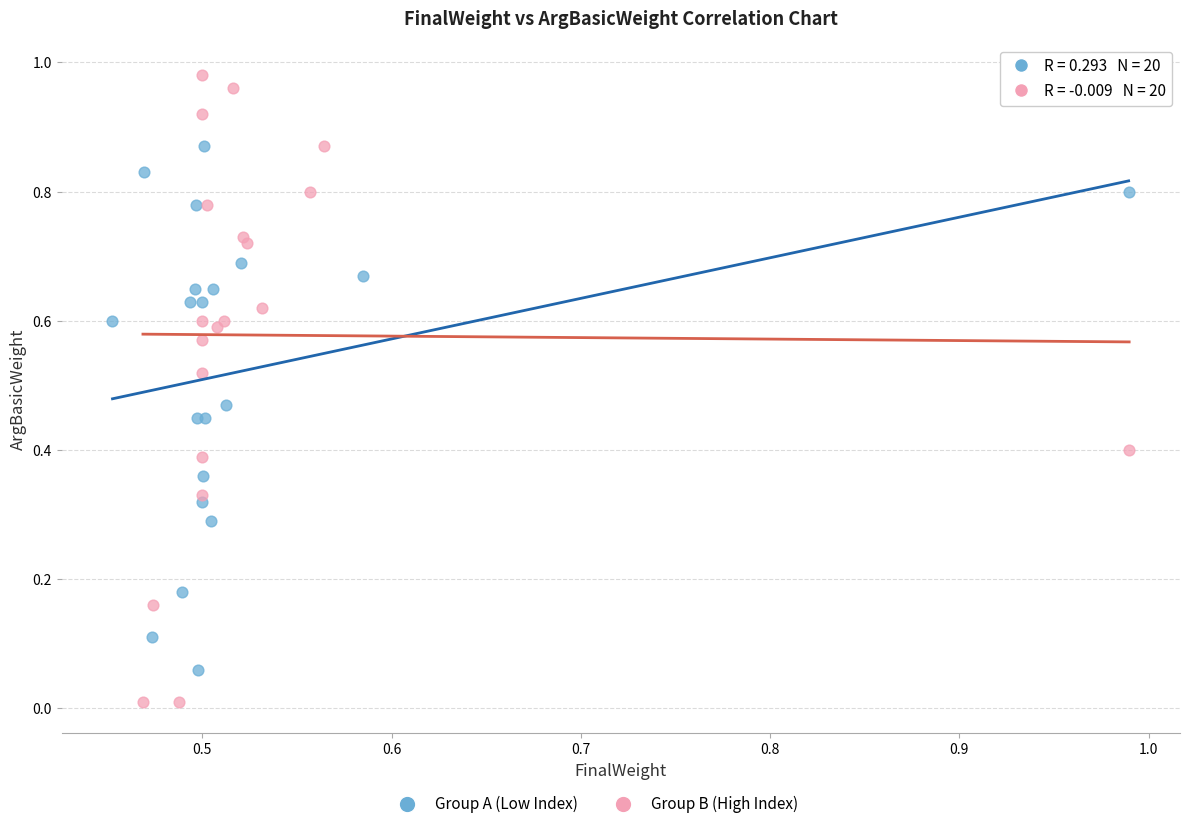

Which series reaches the maximum Y coordinate?

Group B (High Index)